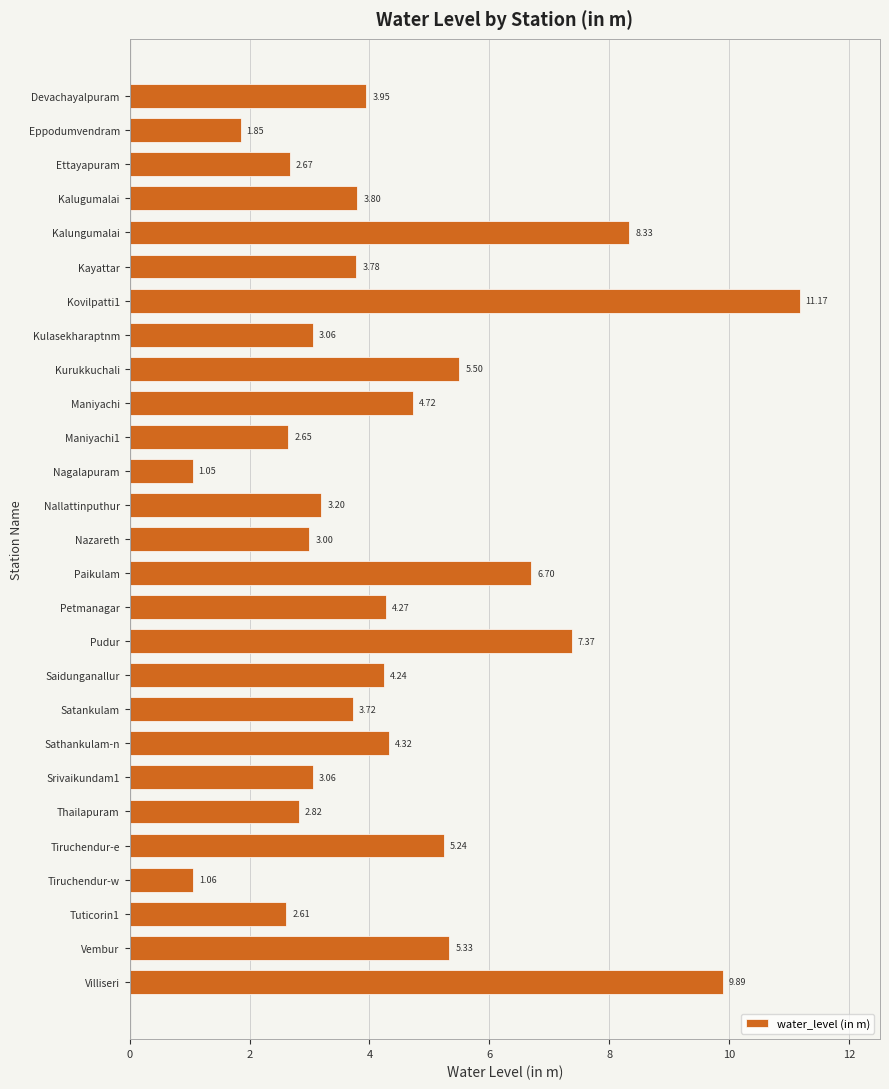

What is the average value?

4.4